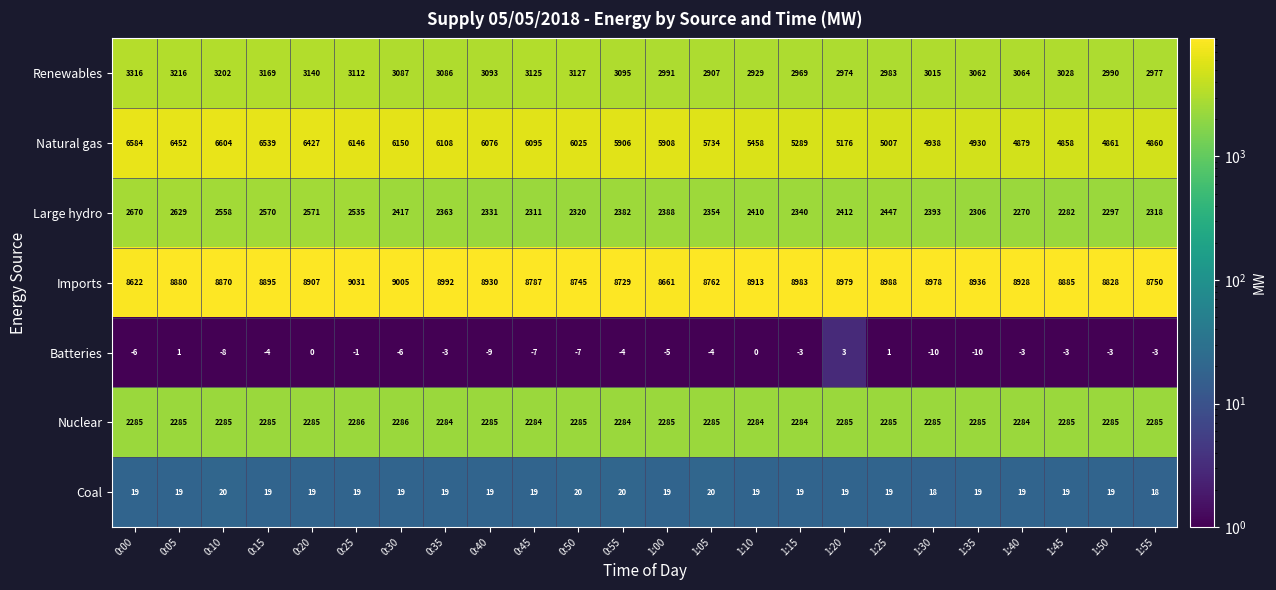

List the series in order of their peak value, lowest first.

Batteries, Coal, Nuclear, Large hydro, Renewables, Natural gas, Imports